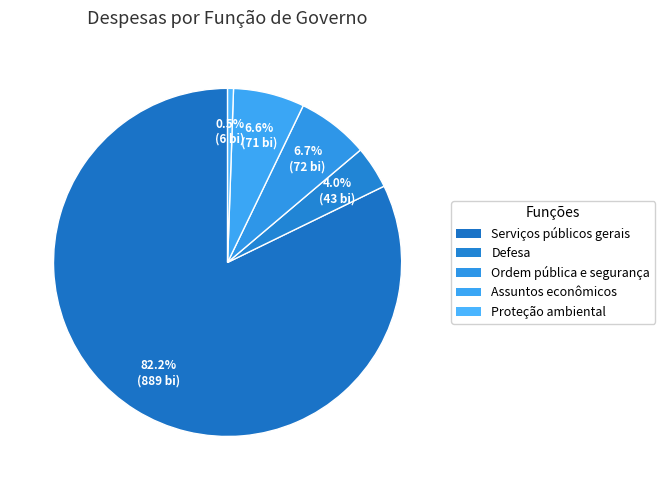

Do Ordem pública e segurança and Proteção ambiental together represent more than half of the pie?

No